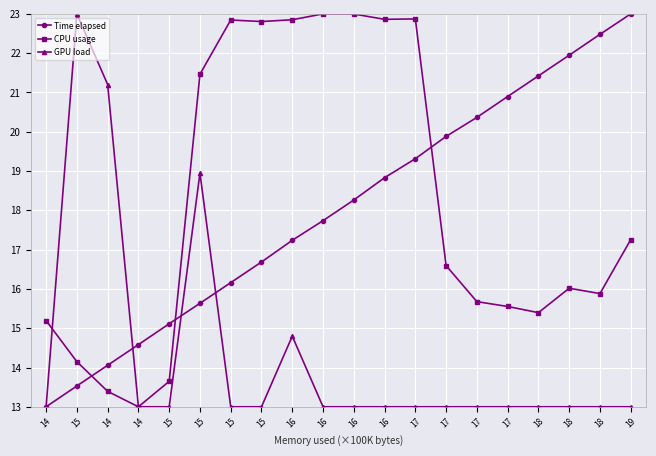

Which series has the largest total across all categories?

CPU usage